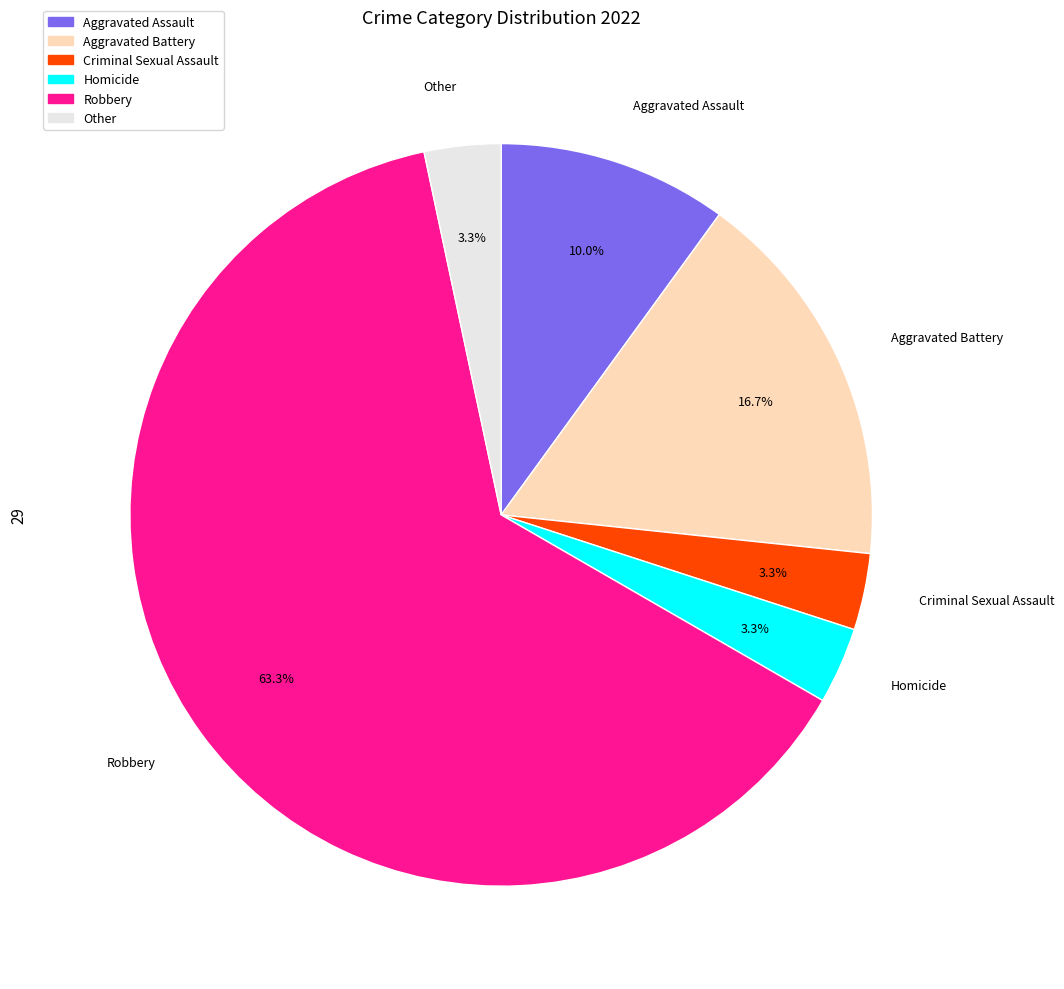

How many segments does this pie chart have?

6